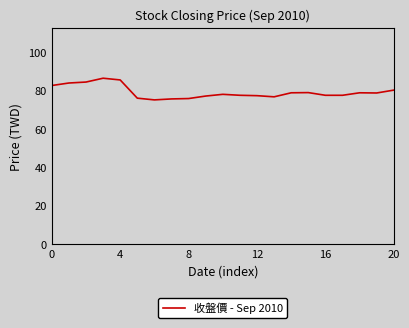

What is the difference between the maximum and minimum values?

11.3